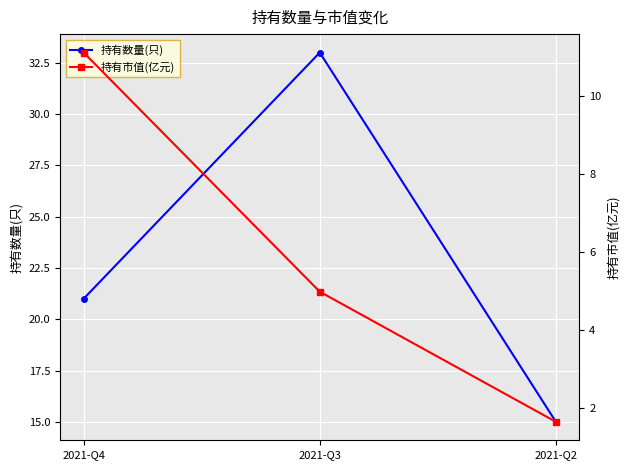

Reading left to right, transcribe all the data shown in this chart.

持有数量(只): 2021-Q4=21.0	2021-Q3=33.0	2021-Q2=15.0
持有市值(亿元): 2021-Q4=11.1	2021-Q3=5.0	2021-Q2=1.6